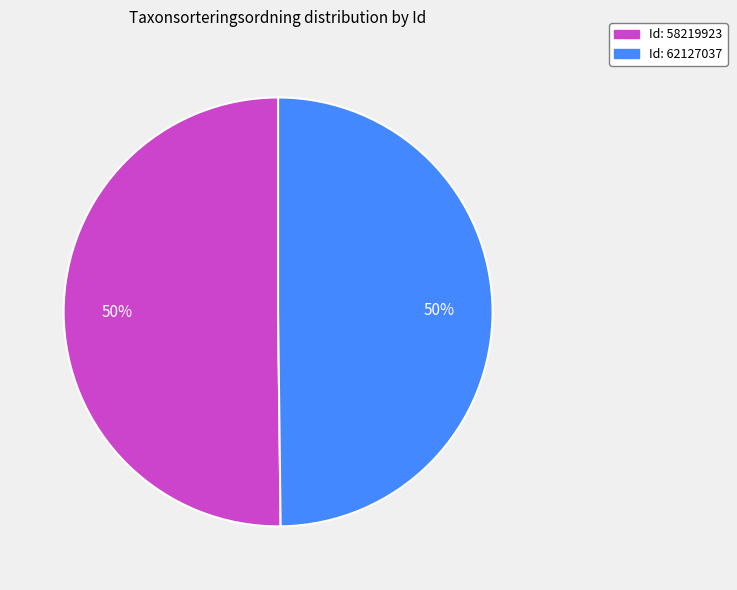

How many segments does this pie chart have?

2